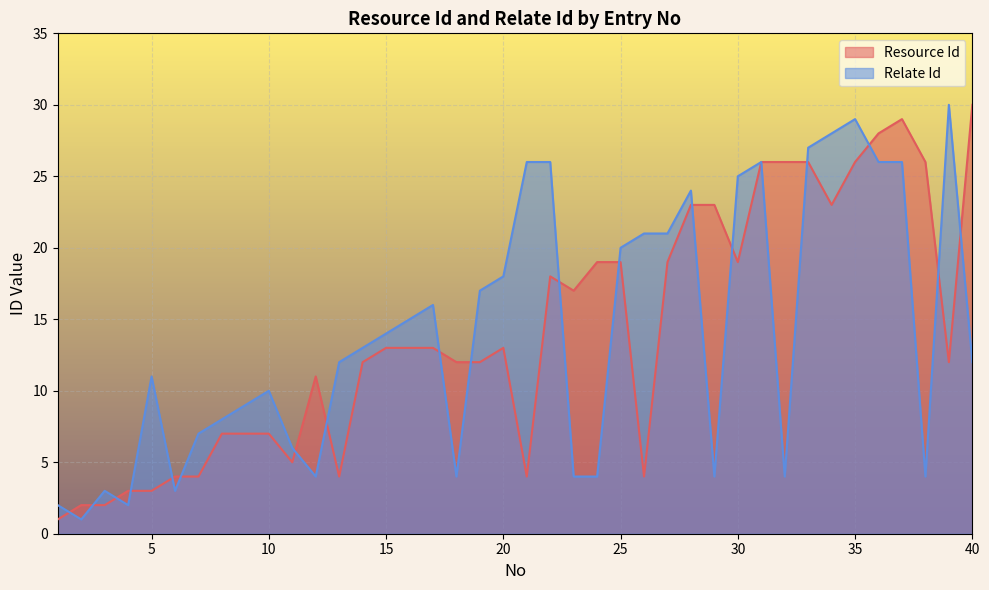

At which label is Resource Id closest to 15?

15